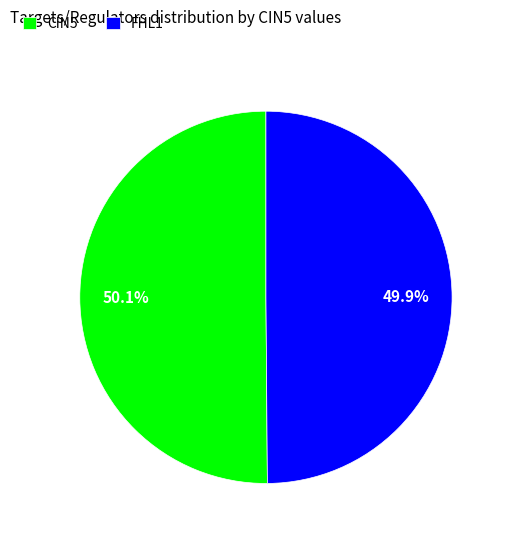

True or false: CIN5 accounts for 44% of the total.

False